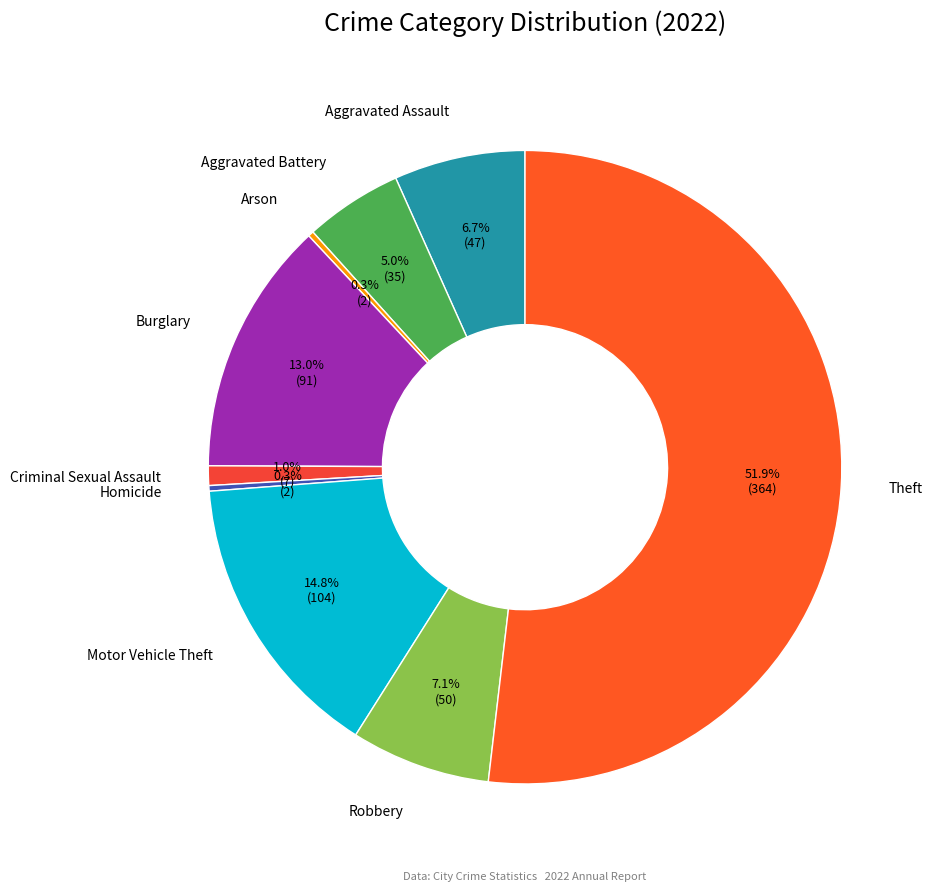

How many slices are in this pie chart?

9